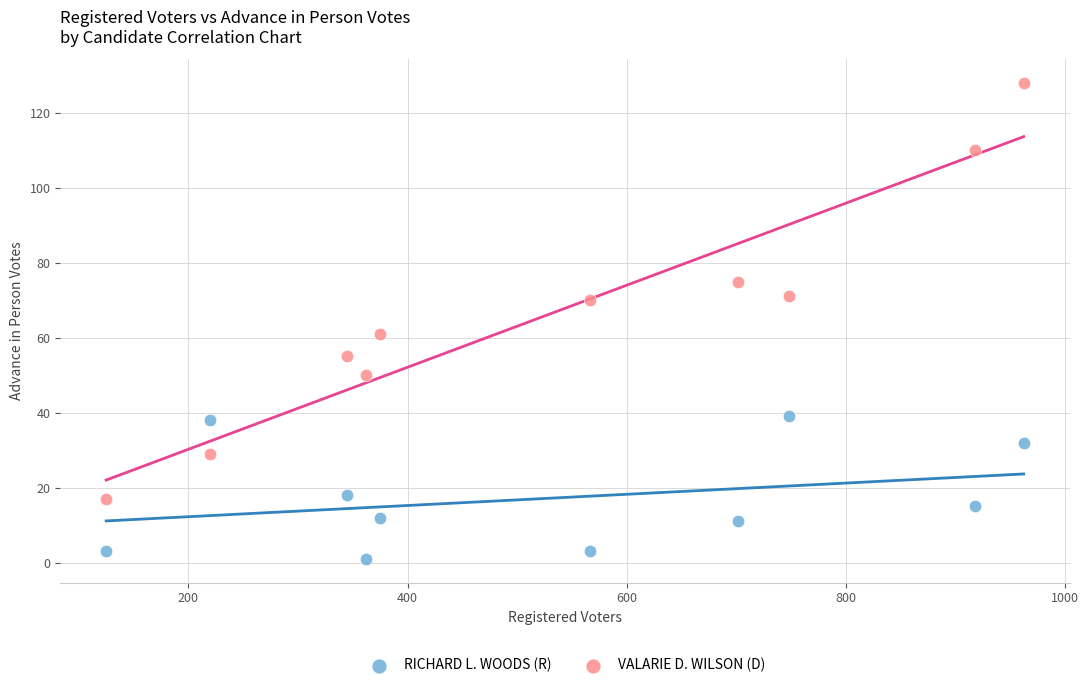

Which series reaches the minimum Y coordinate?

RICHARD L. WOODS (R)